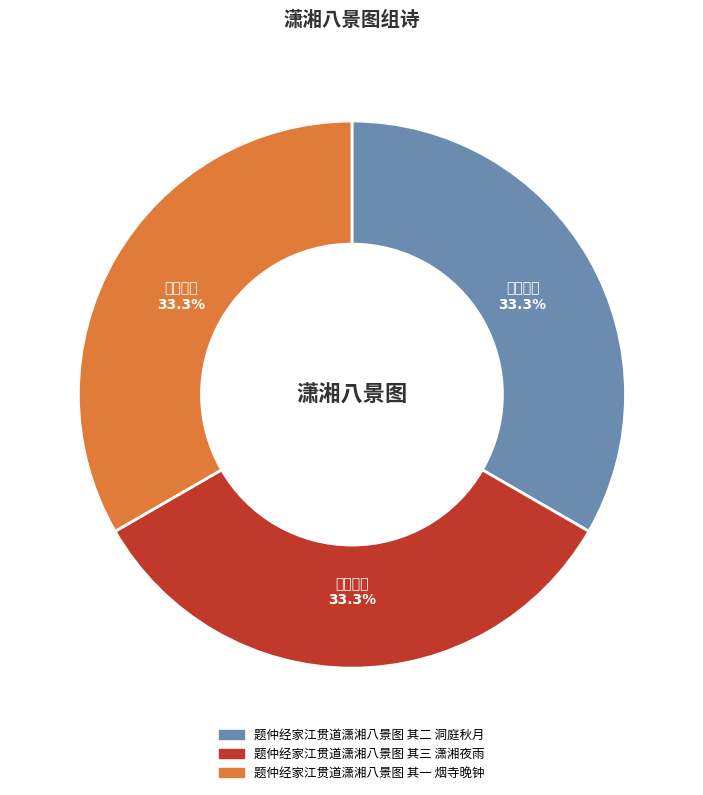

How much of the chart is everything except 题仲经家江贯道潇湘八景图 其三 潇湘夜雨?

66.7%